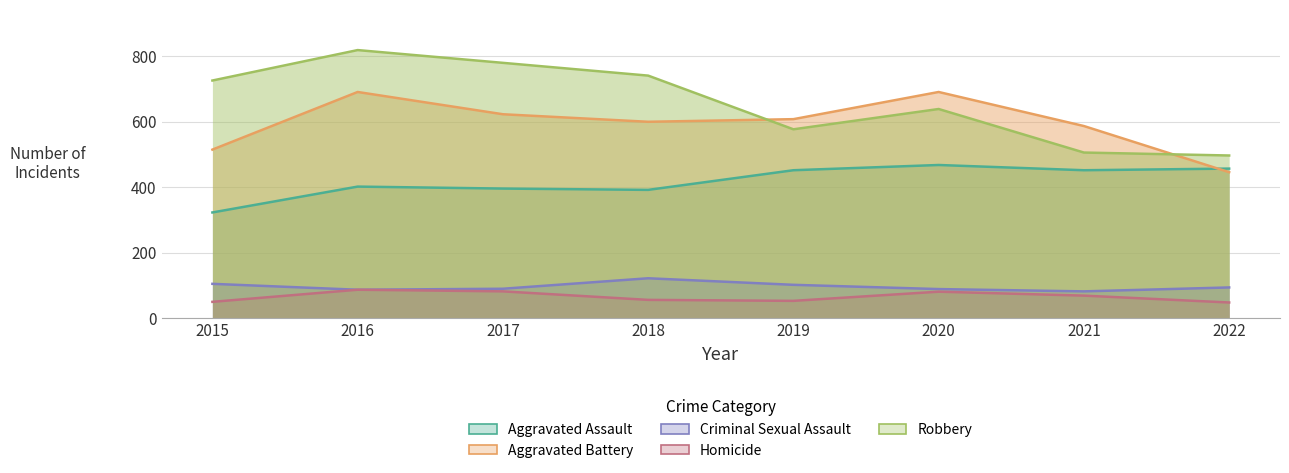

Rank the series by their maximum value, from lowest to highest.

Homicide, Criminal Sexual Assault, Aggravated Assault, Aggravated Battery, Robbery